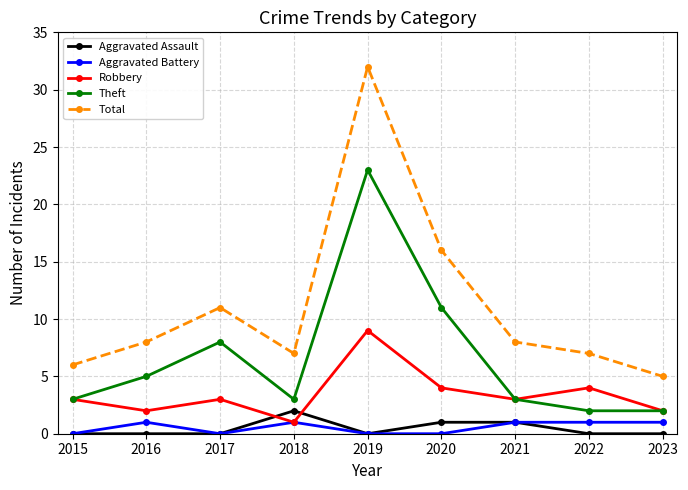

What is the greatest value displayed?

32